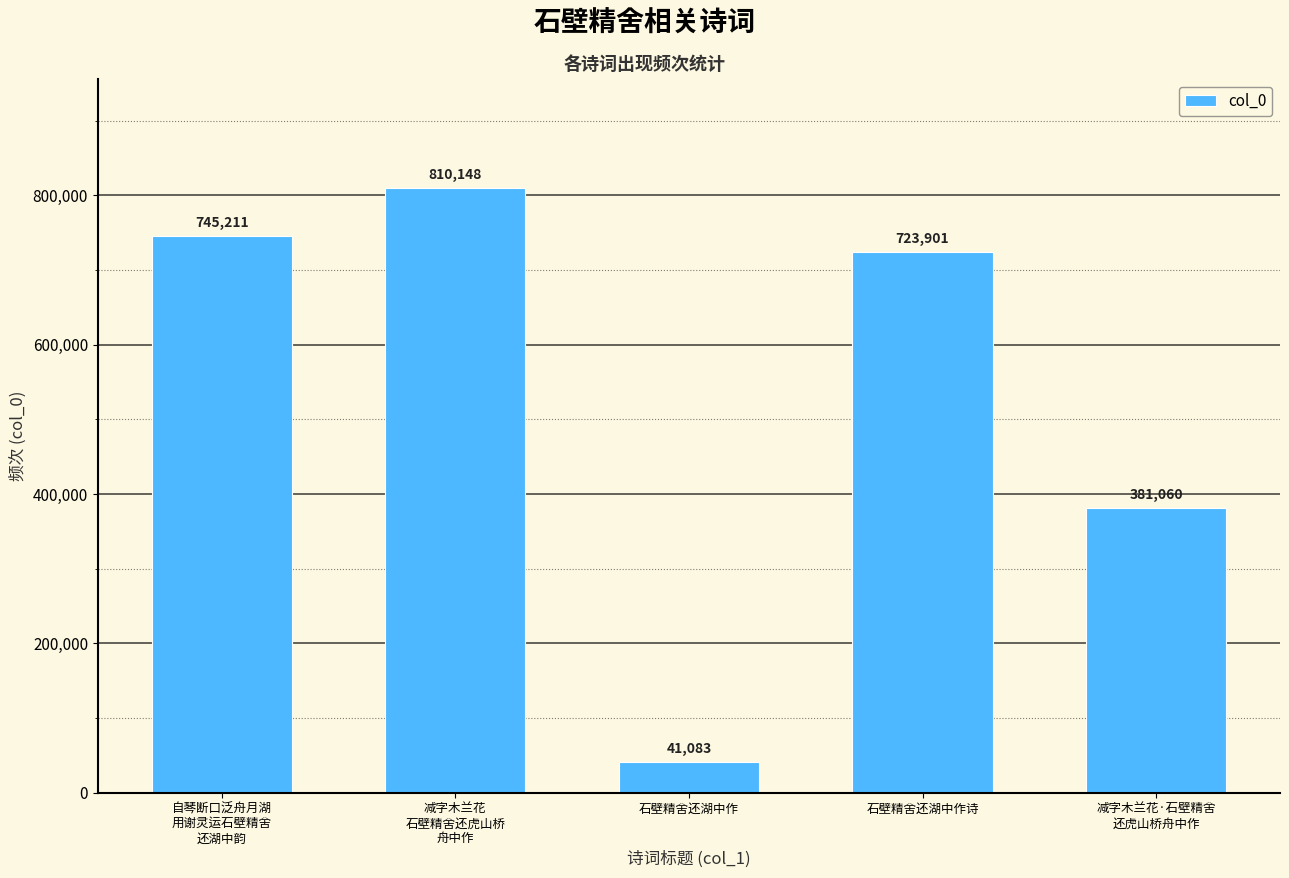

What is the value of the 2nd bar from the left?

810148